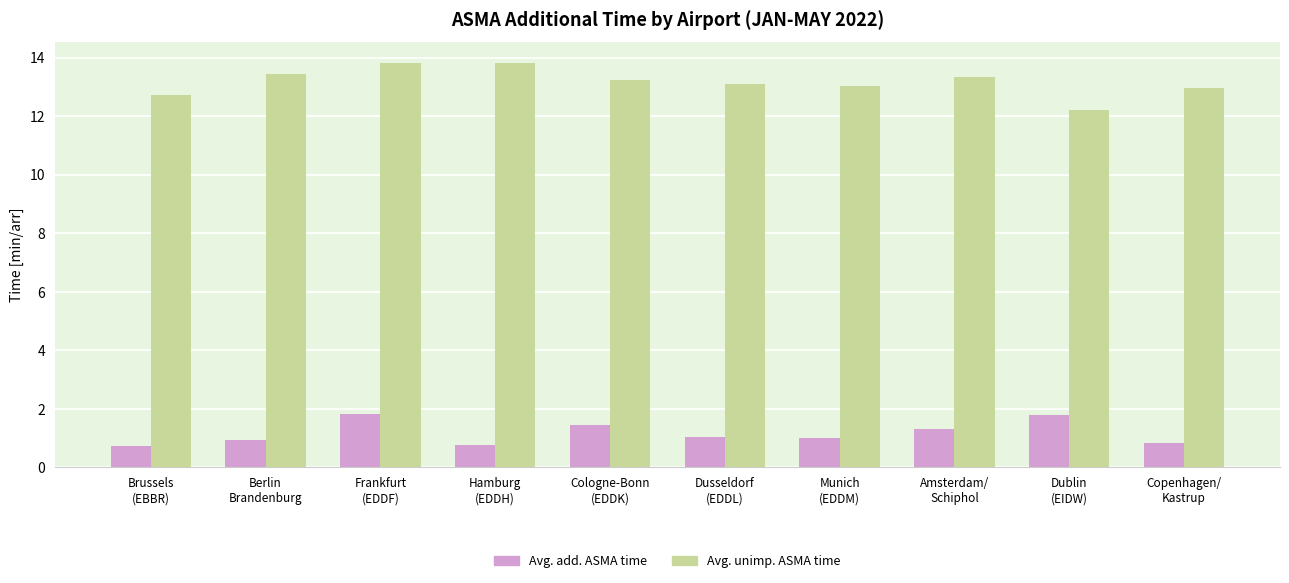

What is the minimum value shown in the chart?

0.7